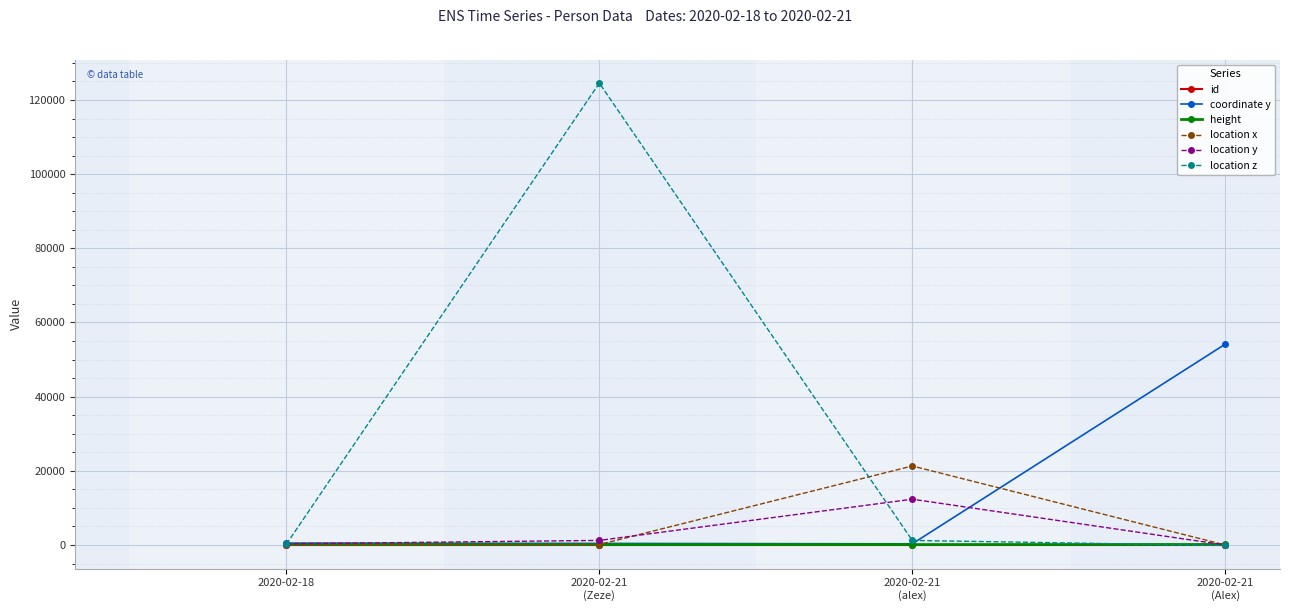

True or false: location y has more than 1 points higher than both neighbors.

False